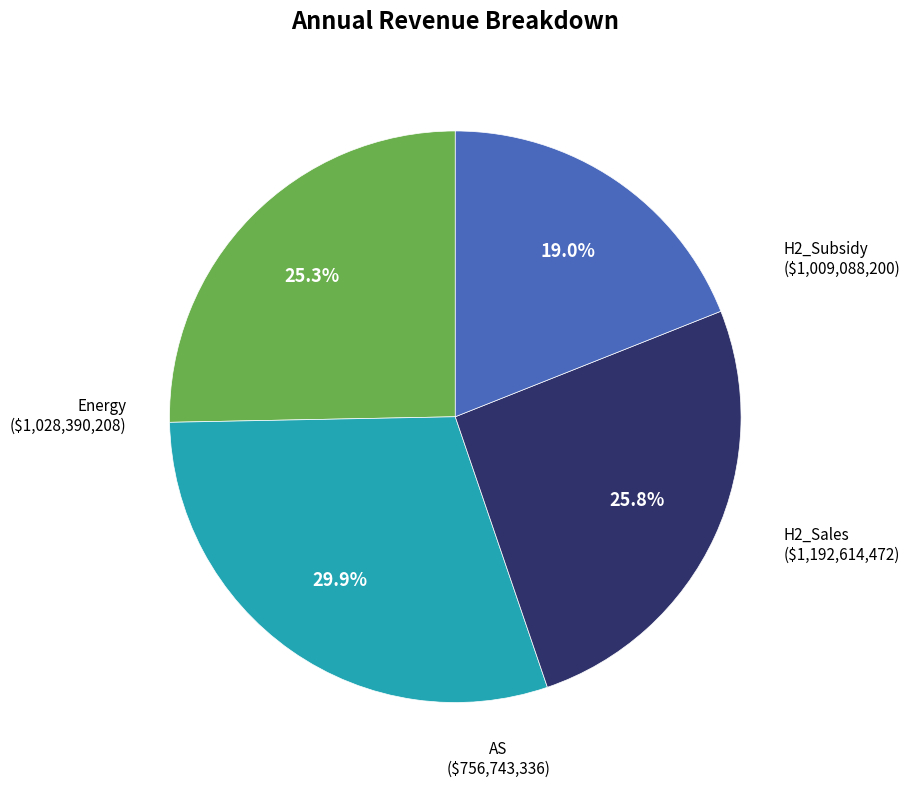

What is the largest slice in the pie chart?

H2_Sales